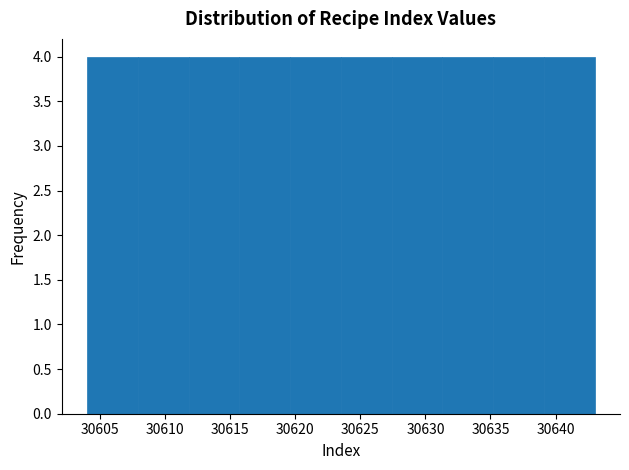

Reading left to right, transcribe this chart: for each bar, give the range it covers on the x-axis and its height. Neither the bar edges nor the heights are printed on the chart, so give them approximately, as read against the axes.

30604.0 to 30607.9: 4
30607.9 to 30611.8: 4
30611.8 to 30615.7: 4
30615.7 to 30619.6: 4
30619.6 to 30623.5: 4
30623.5 to 30627.4: 4
30627.4 to 30631.3: 4
30631.3 to 30635.2: 4
30635.2 to 30639.1: 4
30639.1 to 30643.0: 4